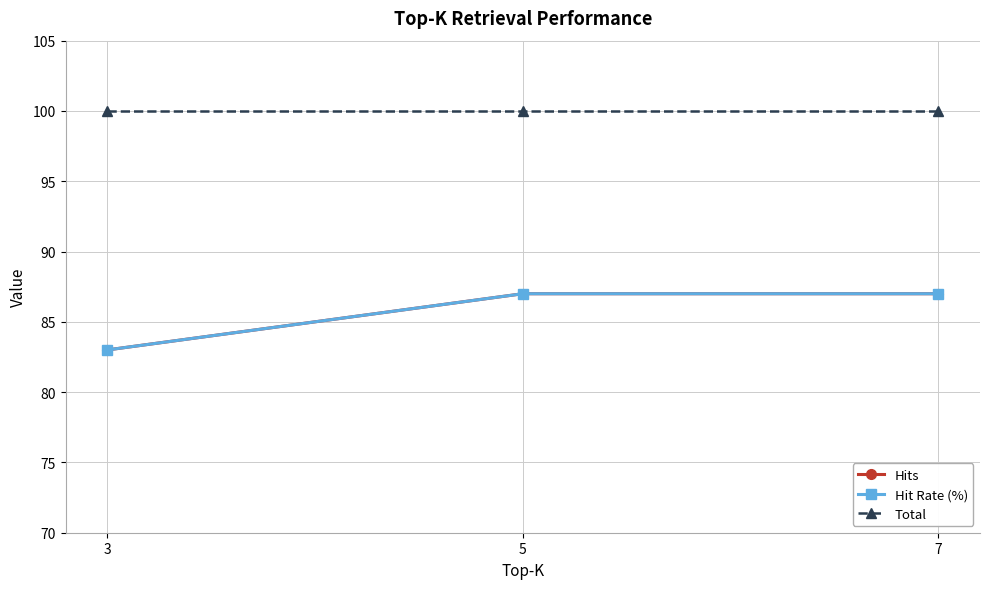

Rank the series by their maximum value, from highest to lowest.

Total, Hits, Hit Rate (%)